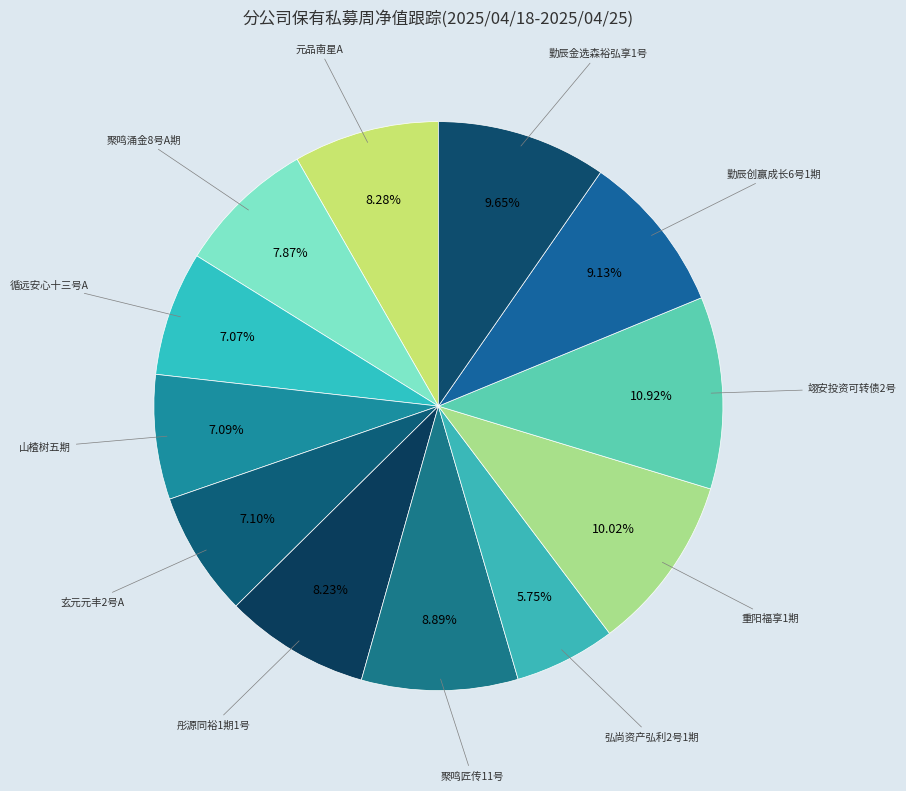

How many segments does this pie chart have?

12